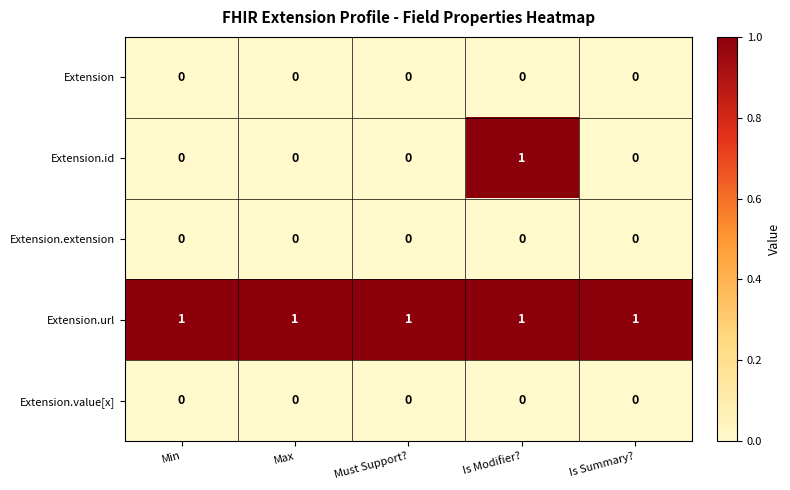

At which category is the sum across all series the highest?

Is Modifier?